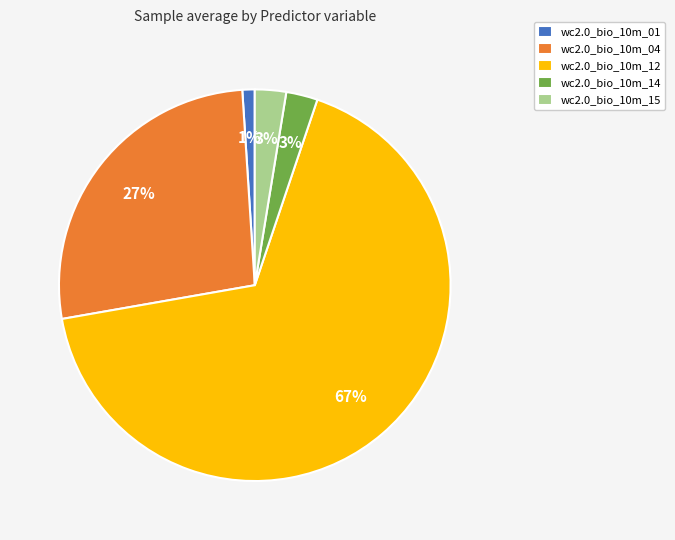

How many slices are in this pie chart?

5